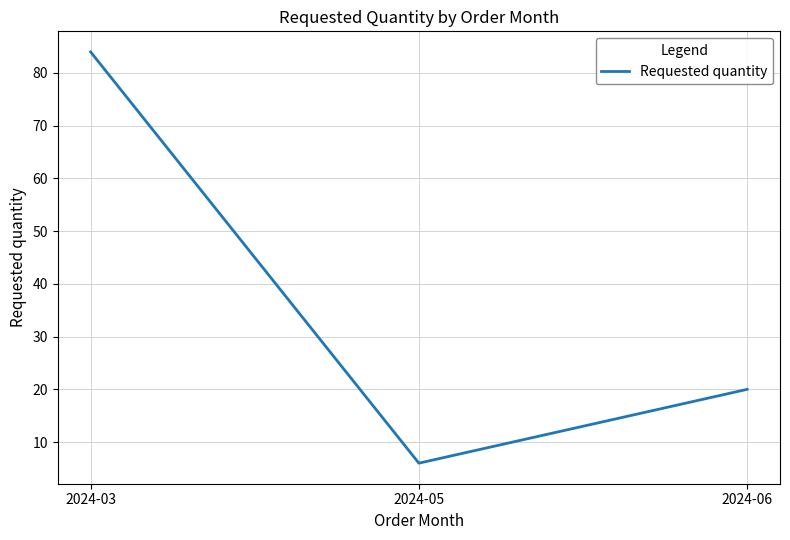

What value does the data have at 2024-03, to the nearest 5?

85